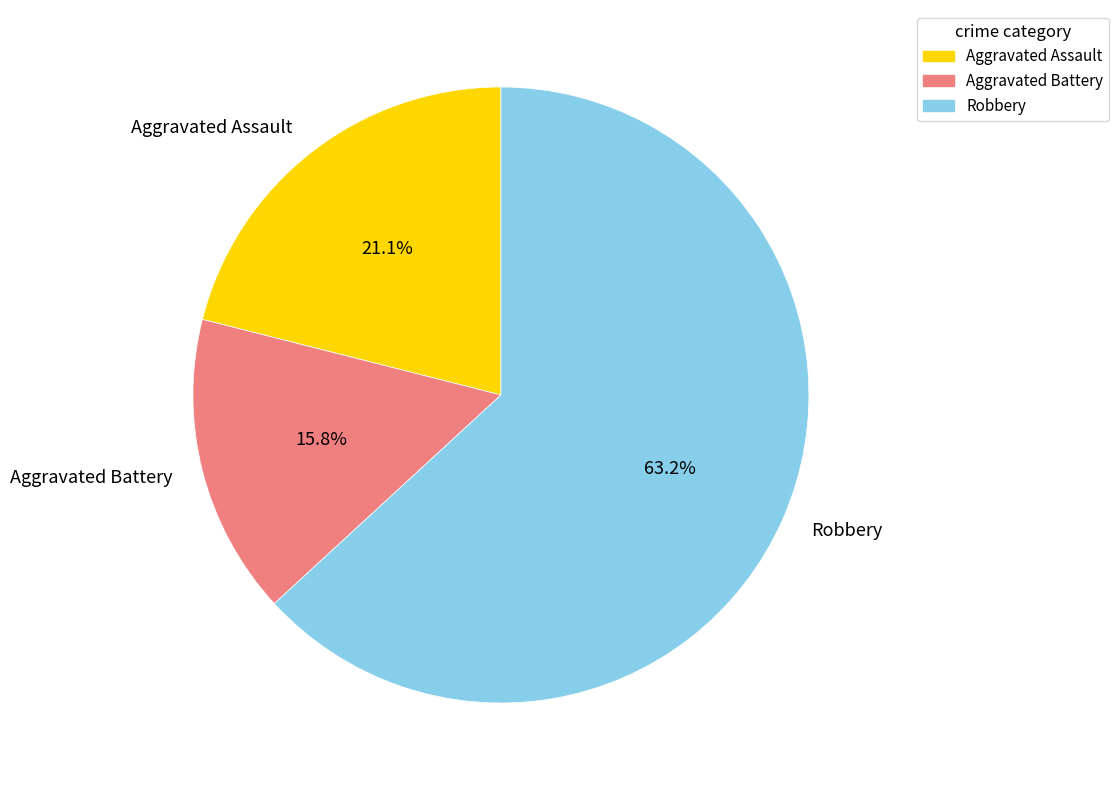

Combined, what portion of the pie is Aggravated Battery and Robbery?

78.9%